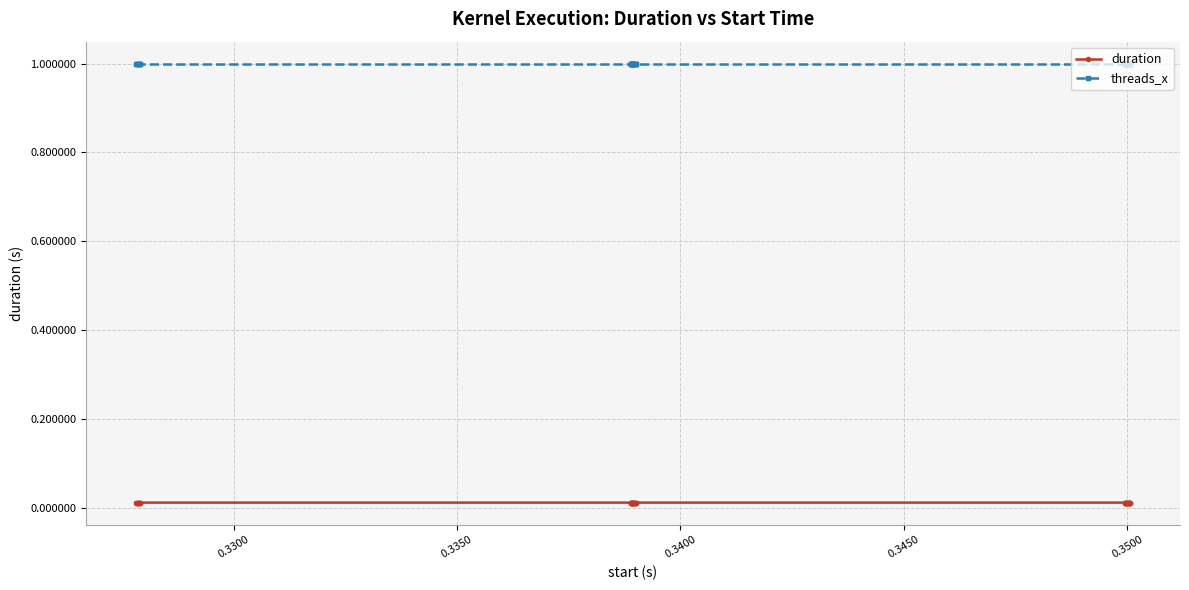

What is the lowest value of the threads_x series?

1.0